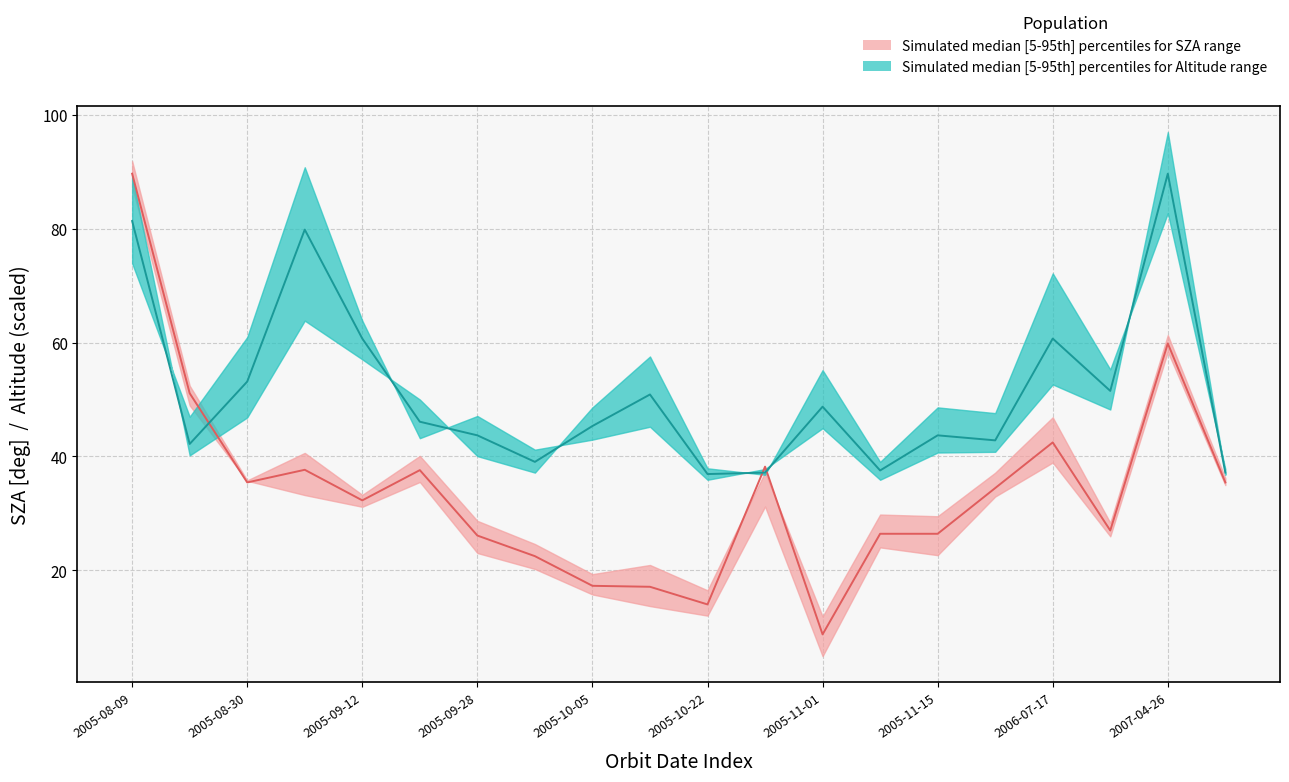

Count the number of data series in this chart.

2